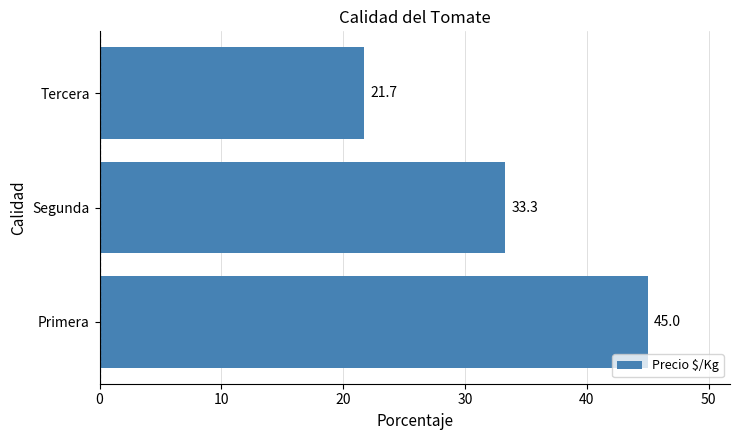

Reading bottom to top, extract all data points from this chart.

Primera=45.0	Segunda=33.3	Tercera=21.7